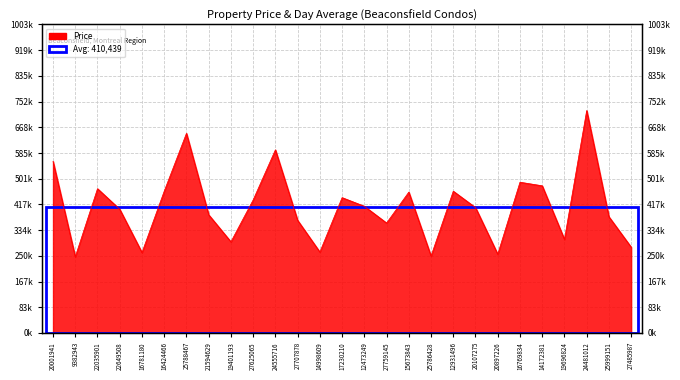

What value does the data have at 14172381?

478470